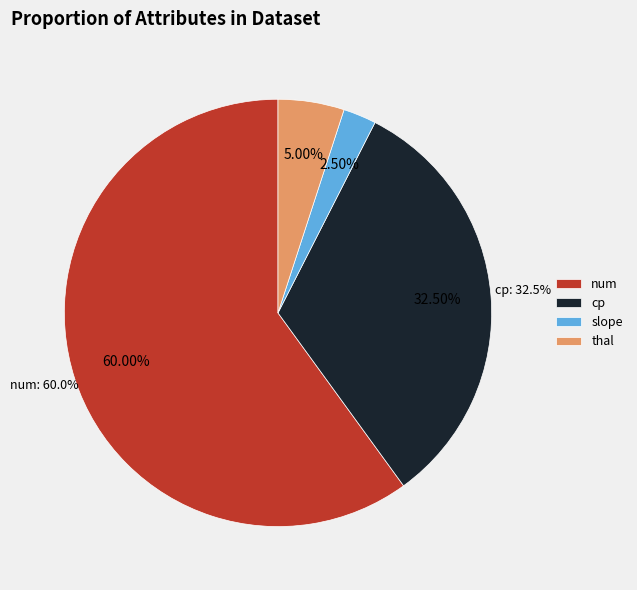

Which slice is the largest?

num